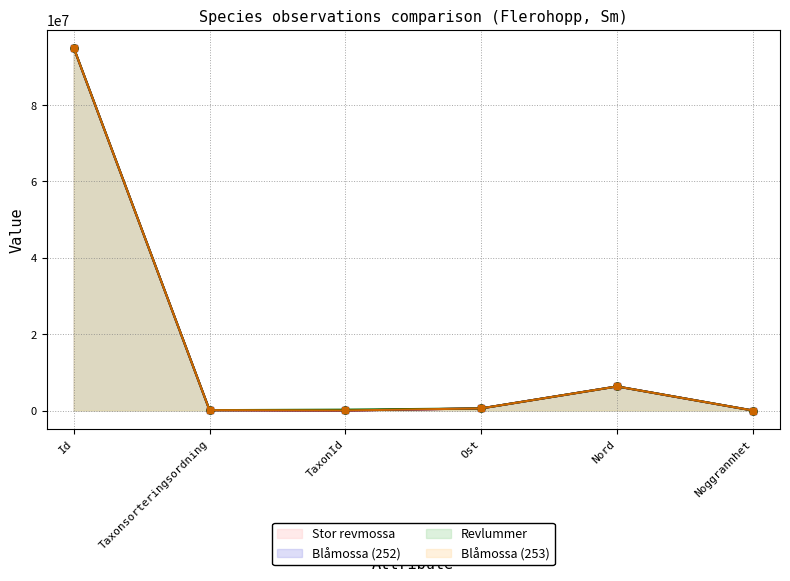

Does the chart display data point markers on the line(s)?

Yes